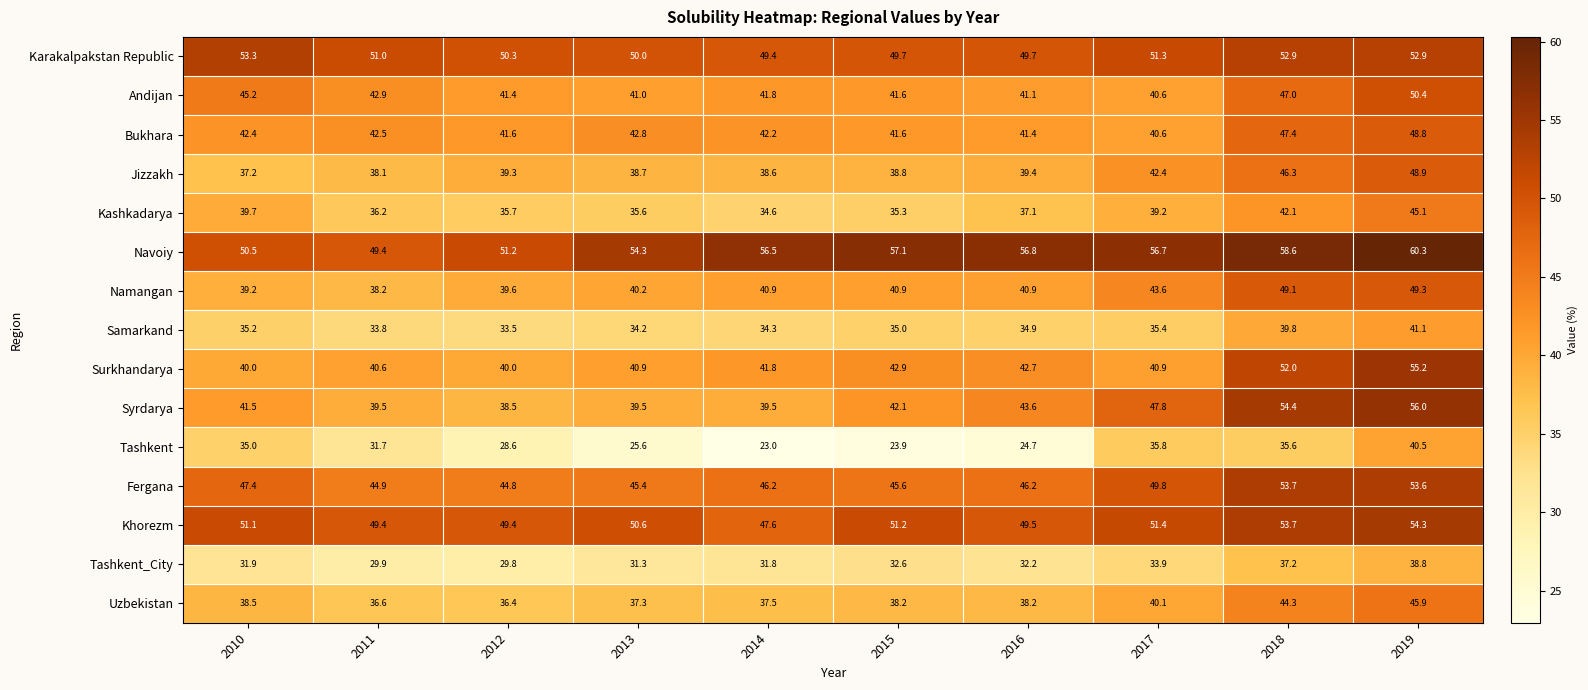

What value does the Samarkand series have at 2012?

33.5